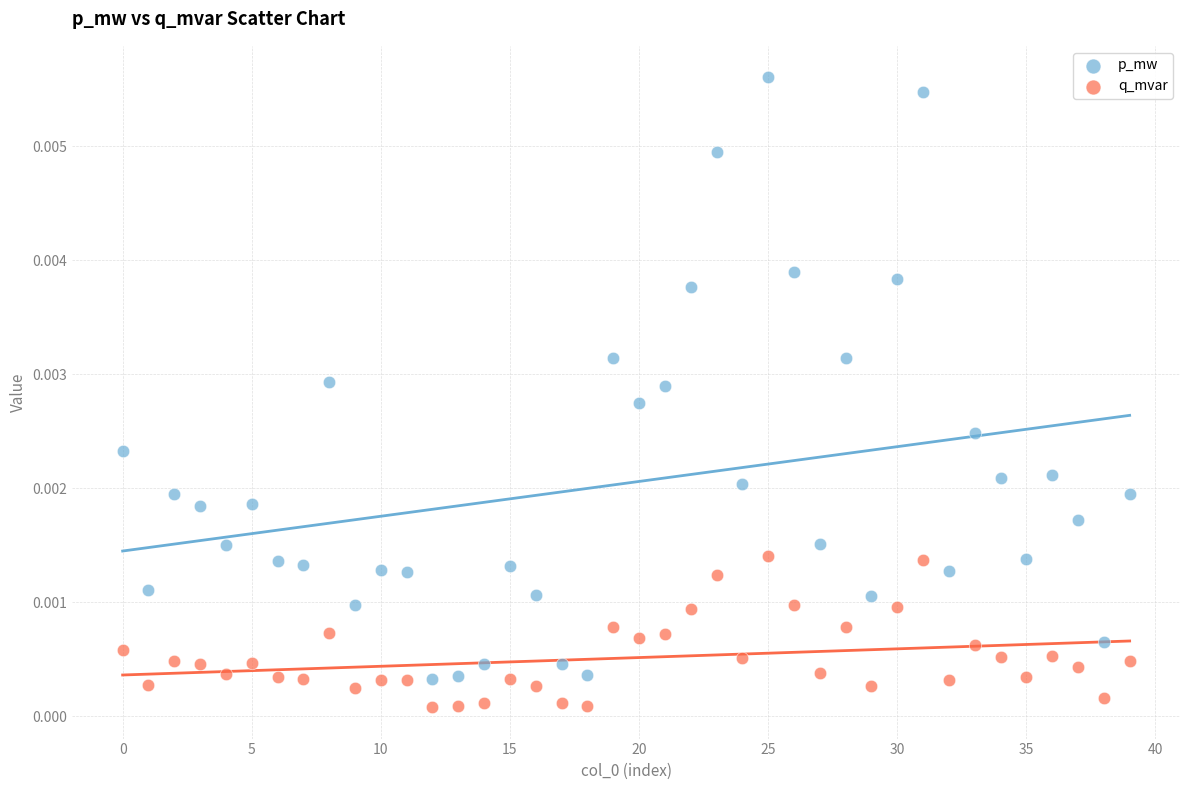

Which series contains the lowest Y value?

q_mvar